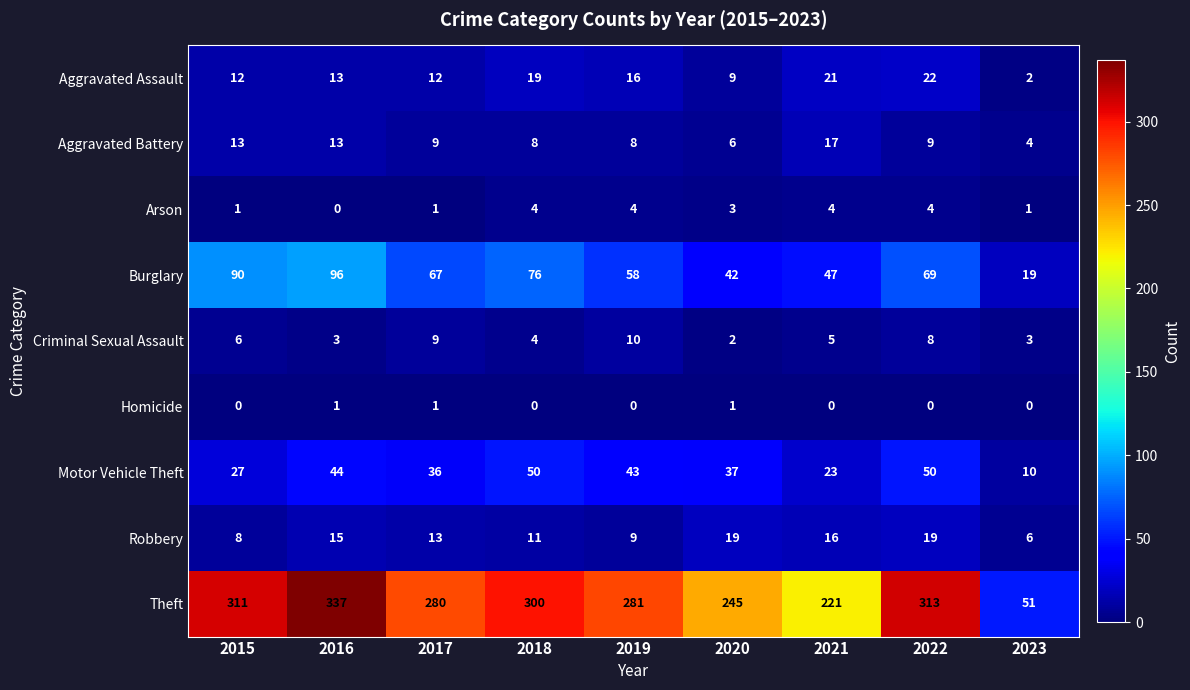

What is the difference between the Aggravated Assault values at 2015 and 2019?

4